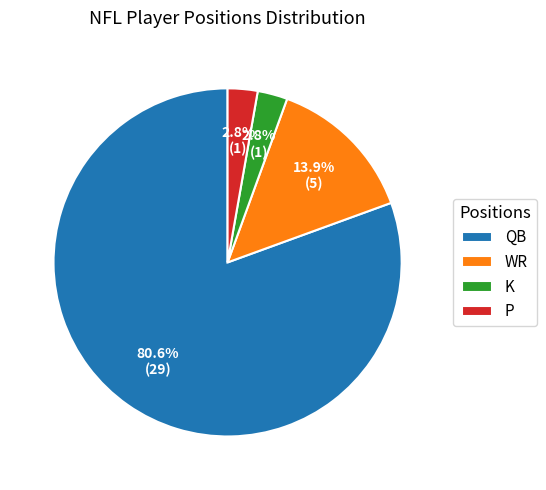

How much of the chart is everything except P?

97.2%